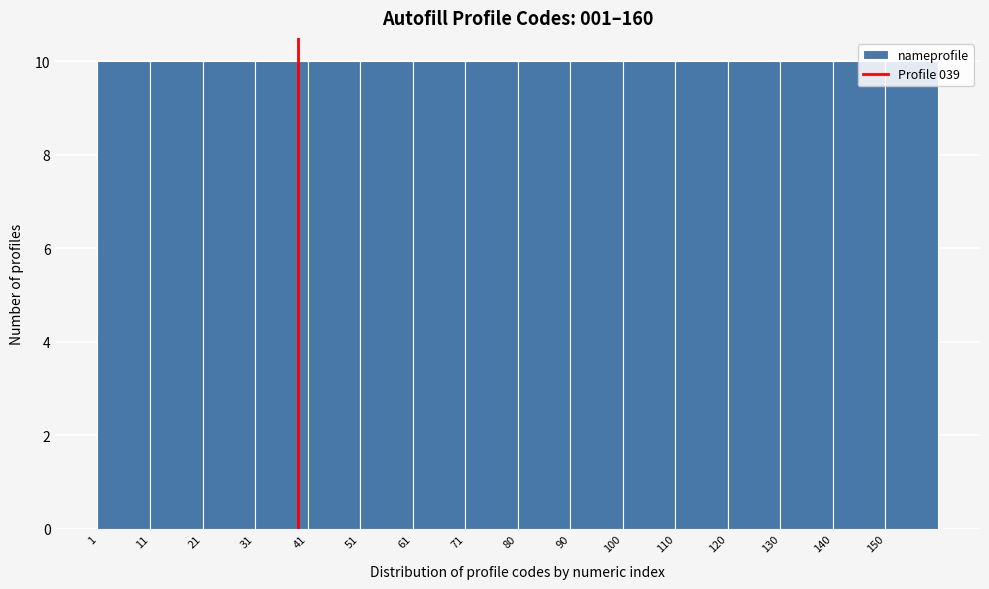

Reading left to right, transcribe this chart: for each bar, give the range it covers on the x-axis and its height. Neither the bar edges nor the heights are printed on the chart, so give them approximately, as read against the axes.

1 to 11: 10
11 to 21: 10
21 to 31: 10
31 to 41: 10
41 to 51: 10
51 to 61: 10
61 to 71: 10
71 to 81: 10
81 to 90: 10
90 to 100: 10
100 to 110: 10
110 to 120: 10
120 to 130: 10
130 to 140: 10
140 to 150: 10
150 to 160: 10